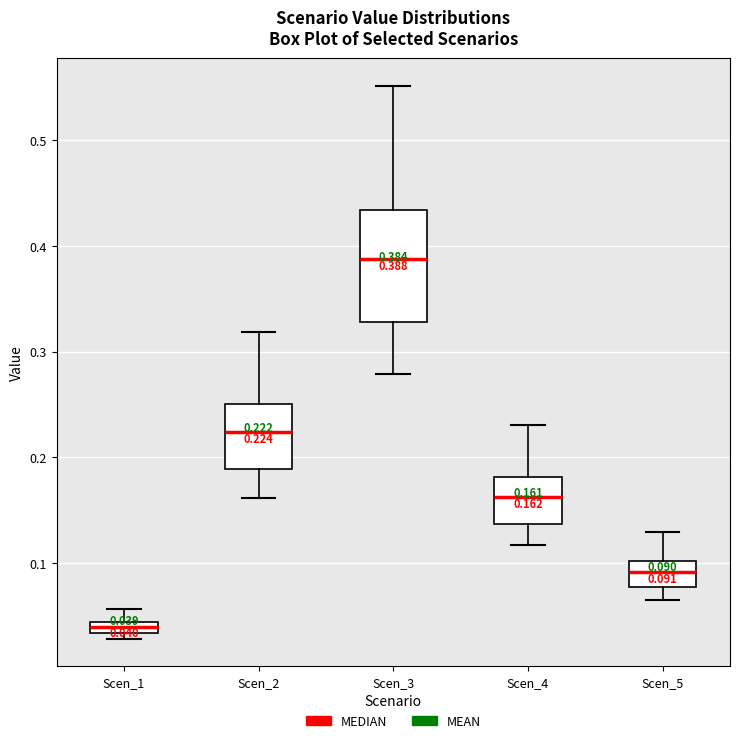

Comparing the boxes themselves (not the whiskers), which one is the tallest?

Scen_3